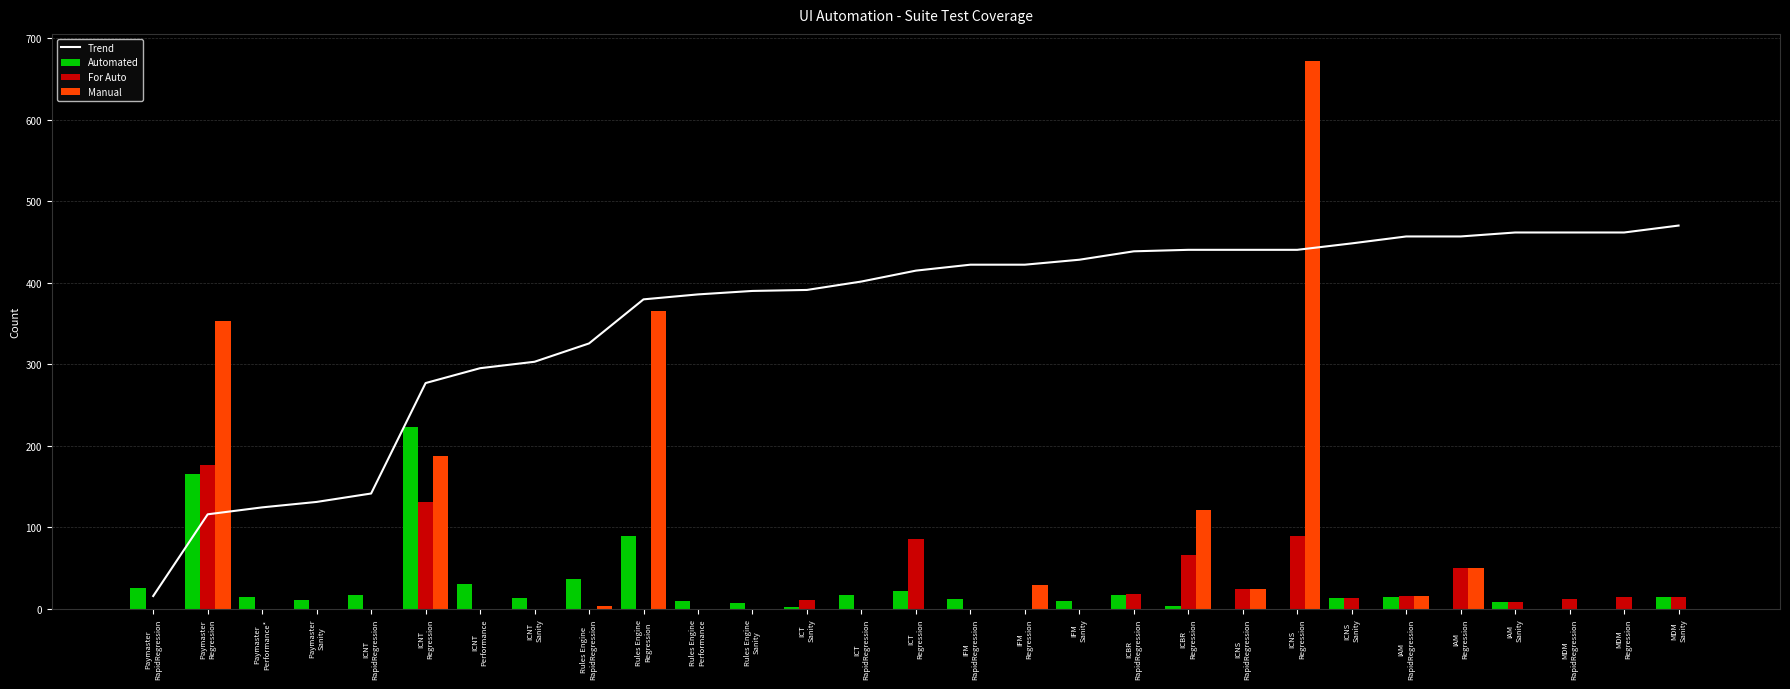

What is the maximum value for Trend?

470.4